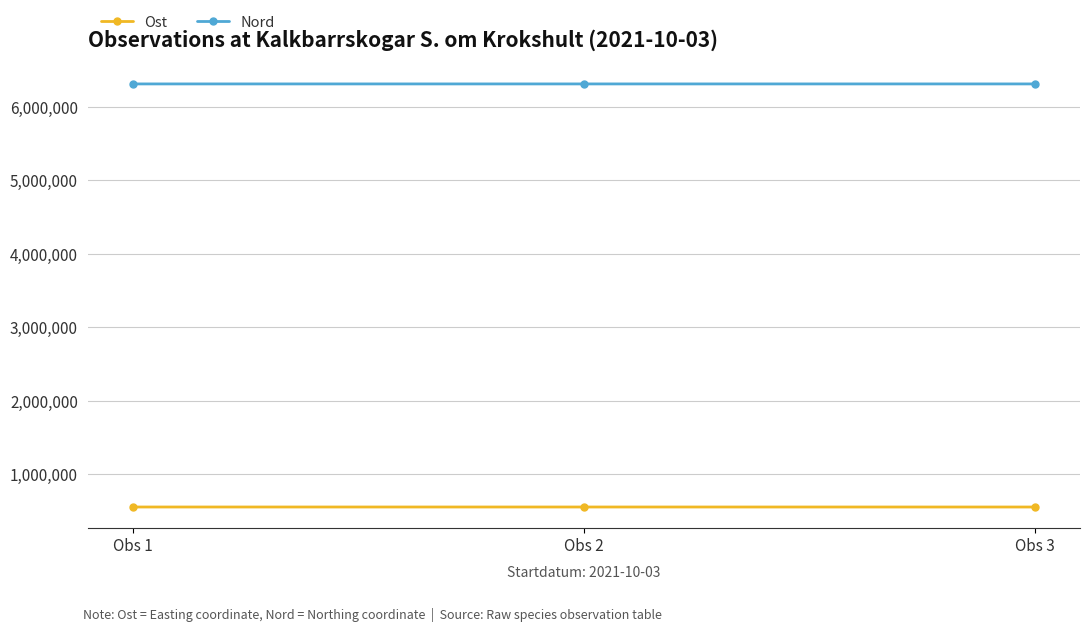

What is the value of the Nord point at the 1st from the left?

6313344.2